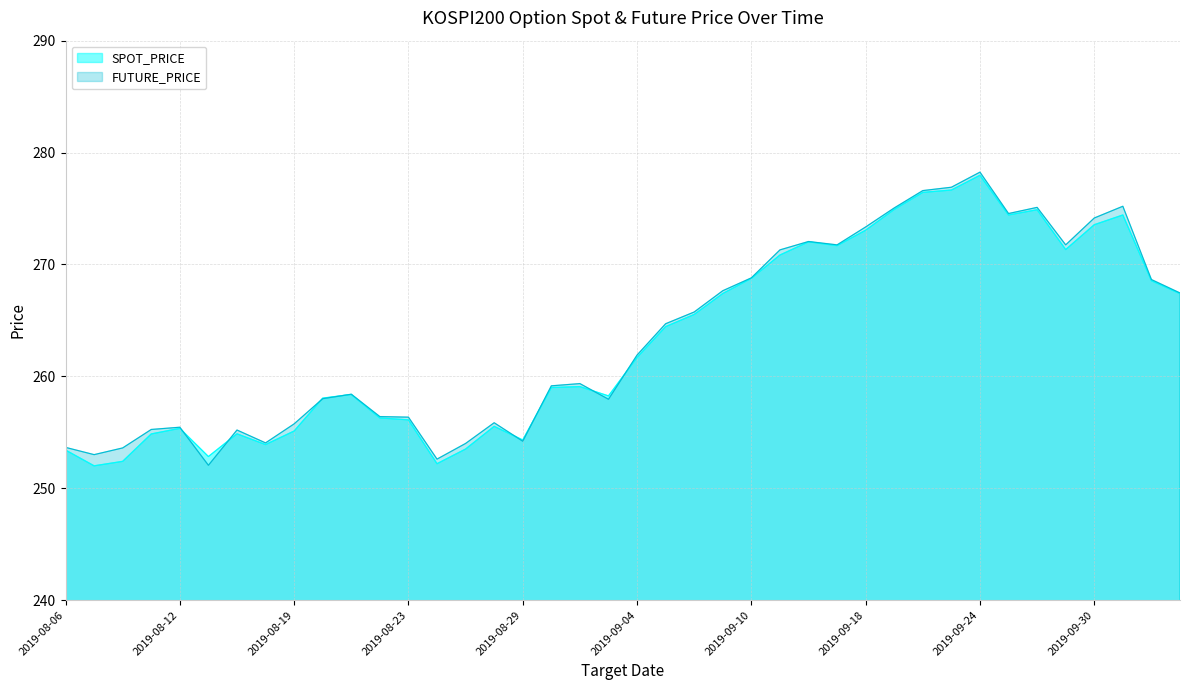

Reading left to right, what are all the values shown in this chart?

SPOT_PRICE: 2019-08-06=253.4	2019-08-07=252.0	2019-08-08=252.4	2019-08-09=254.8	2019-08-12=255.3	2019-08-13=252.8	2019-08-14=254.9	2019-08-16=253.9	2019-08-19=255.1	2019-08-20=258.1	2019-08-21=258.4	2019-08-22=256.3	2019-08-23=256.1	2019-08-26=252.2	2019-08-27=253.5	2019-08-28=255.5	2019-08-29=254.3	2019-08-30=259.0	2019-09-02=259.1	2019-09-03=258.2	2019-09-04=261.7	2019-09-05=264.4	2019-09-06=265.5	2019-09-09=267.4	2019-09-10=268.8	2019-09-11=270.8	2019-09-16=272.0	2019-09-17=271.7	2019-09-18=273.1	2019-09-19=274.9	2019-09-20=276.4	2019-09-23=276.6	2019-09-24=278.0	2019-09-25=274.4	2019-09-26=274.9	2019-09-27=271.3	2019-09-30=273.6	2019-10-01=274.4	2019-10-02=268.6	2019-10-04=267.4
FUTURE_PRICE: 2019-08-06=253.7	2019-08-07=253.0	2019-08-08=253.6	2019-08-09=255.2	2019-08-12=255.4	2019-08-13=252.1	2019-08-14=255.2	2019-08-16=254.1	2019-08-19=255.8	2019-08-20=258.0	2019-08-21=258.4	2019-08-22=256.4	2019-08-23=256.4	2019-08-26=252.6	2019-08-27=254.0	2019-08-28=255.8	2019-08-29=254.2	2019-08-30=259.1	2019-09-02=259.4	2019-09-03=257.9	2019-09-04=261.9	2019-09-05=264.7	2019-09-06=265.8	2019-09-09=267.6	2019-09-10=268.8	2019-09-11=271.3	2019-09-16=272.1	2019-09-17=271.8	2019-09-18=273.4	2019-09-19=275.1	2019-09-20=276.6	2019-09-23=276.9	2019-09-24=278.2	2019-09-25=274.6	2019-09-26=275.1	2019-09-27=271.8	2019-09-30=274.1	2019-10-01=275.2	2019-10-02=268.6	2019-10-04=267.4